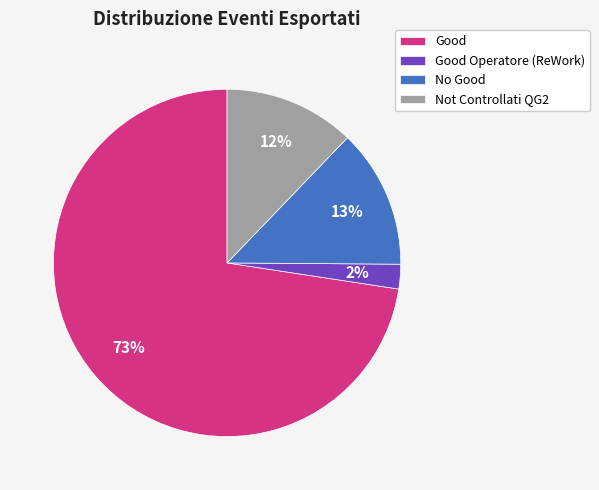

To the nearest percent, what portion does Not Controllati QG2 represent?

12%